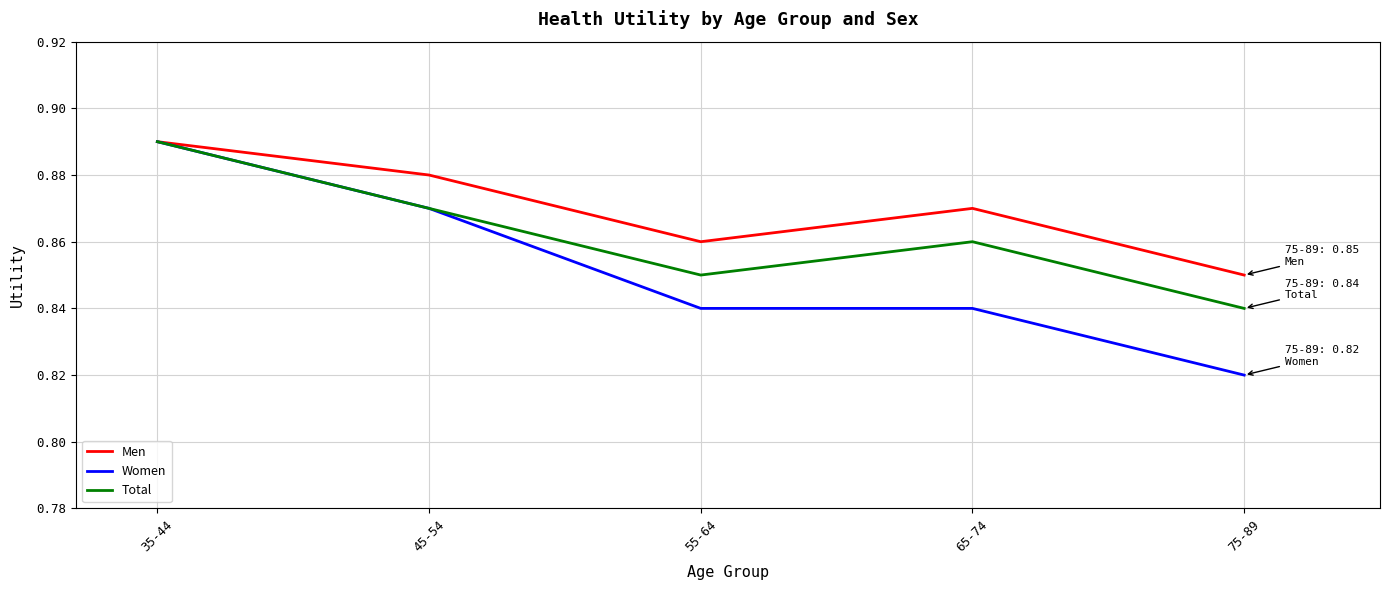

At 75-89, list the series in order from smallest to largest.

Women, Total, Men